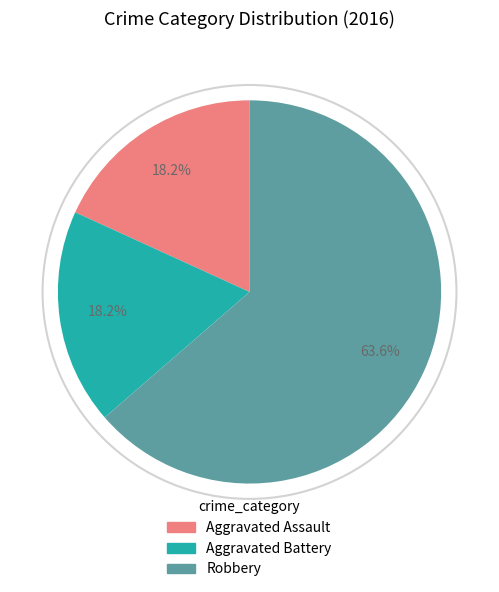

Is it true that Aggravated Battery is 23% of the pie?

False